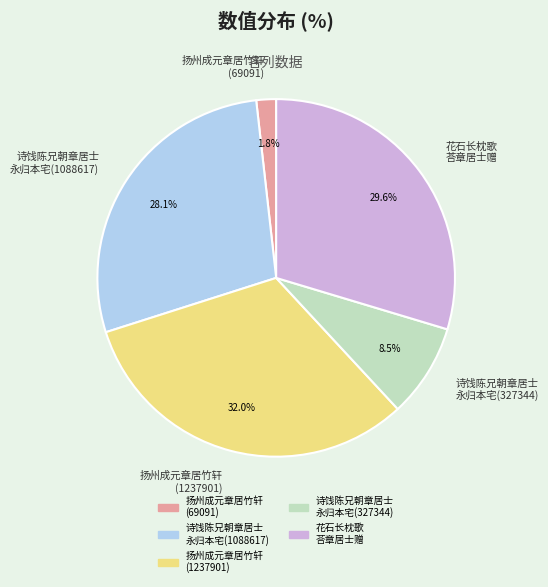

Which category has the biggest portion of the pie?

扬州成元章居竹轩 (1237901)